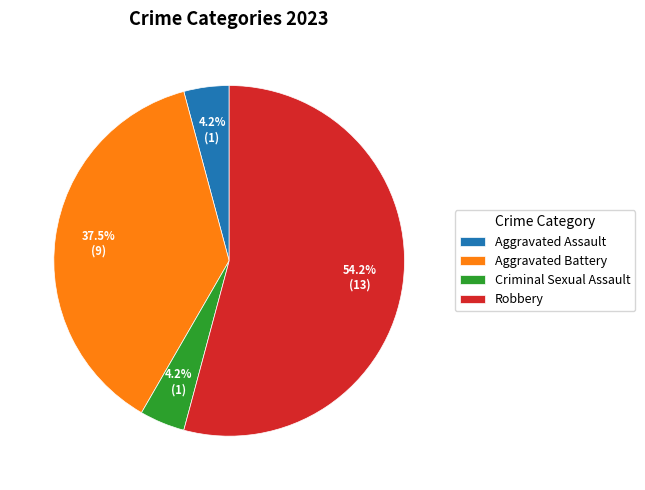

True or false: Robbery accounts for 54% of the total.

True